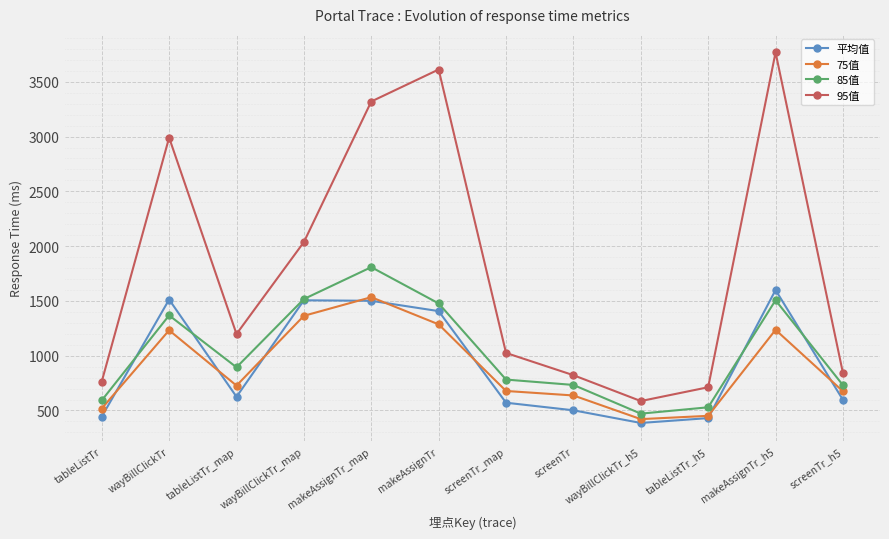

At which label is 95值 closest to 2177?

wayBillClickTr_map